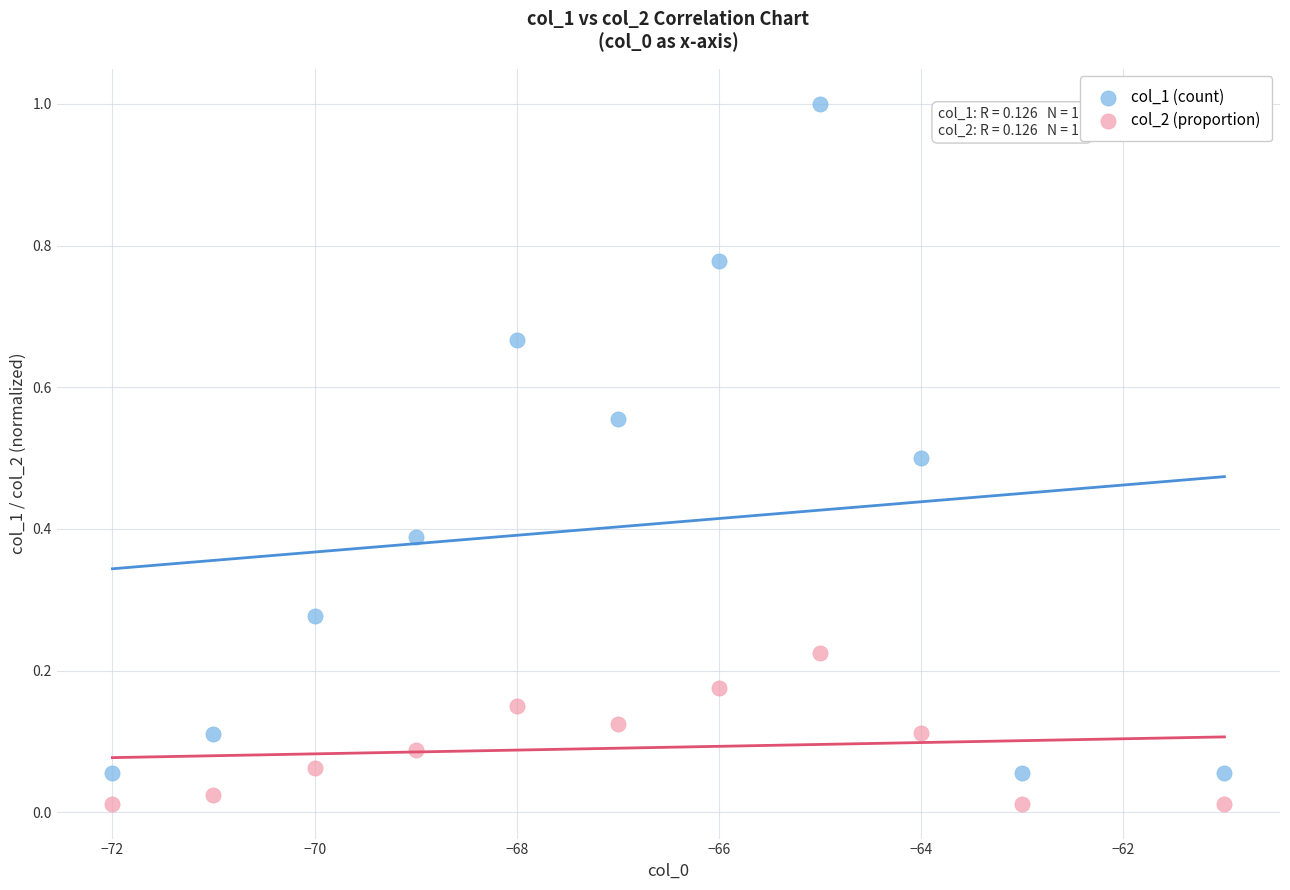

Across all data points, what is the range of X values (max minus min)?

11.0